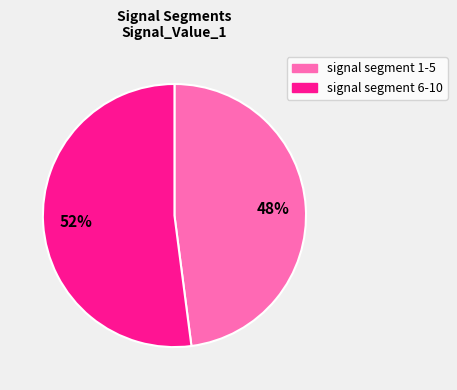

To the nearest percent, what is the difference between the largest and smallest slice percentages?

4%